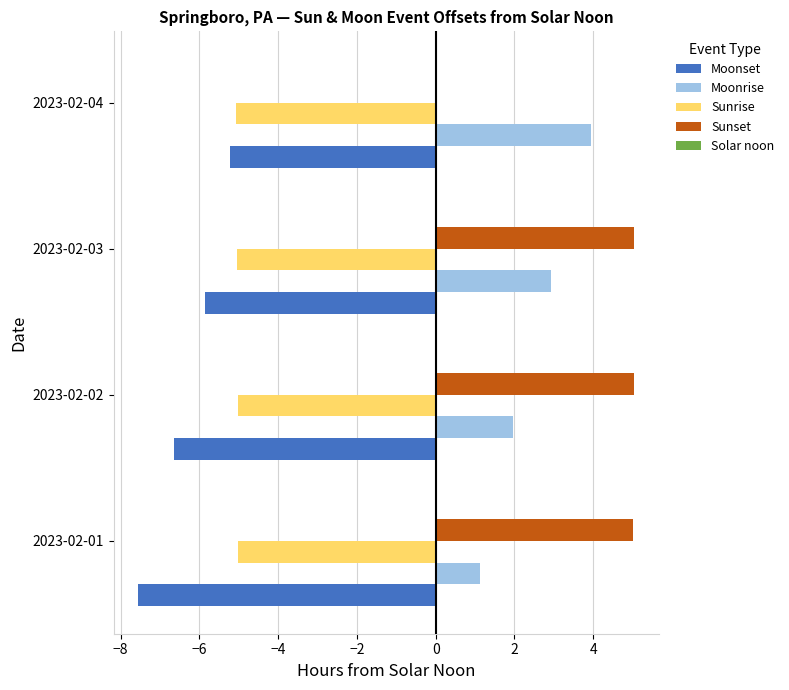

Is the value of Moonrise at 2023-02-02 greater than the value of Sunset at 2023-02-03?

No